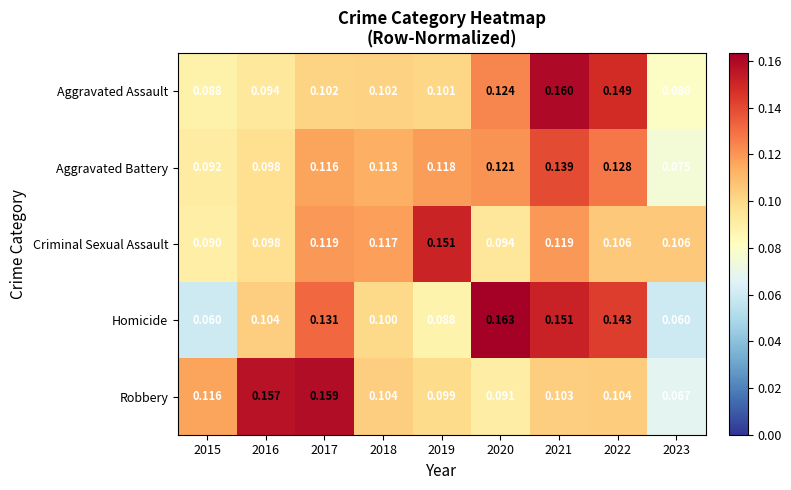

Which series has the widest spread of values?

Homicide